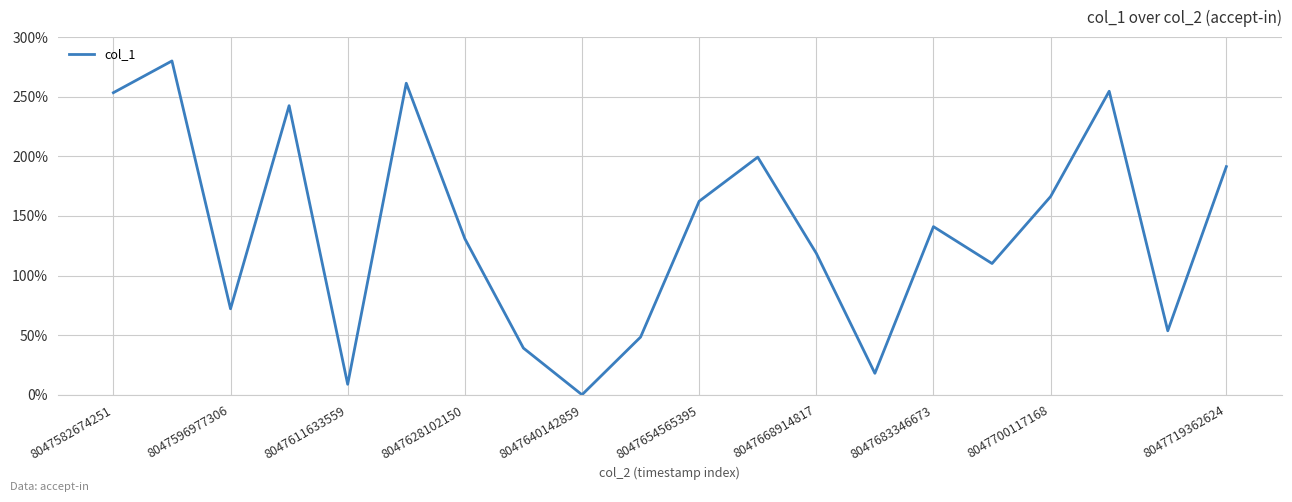

What is the maximum value shown in the chart?

280.0